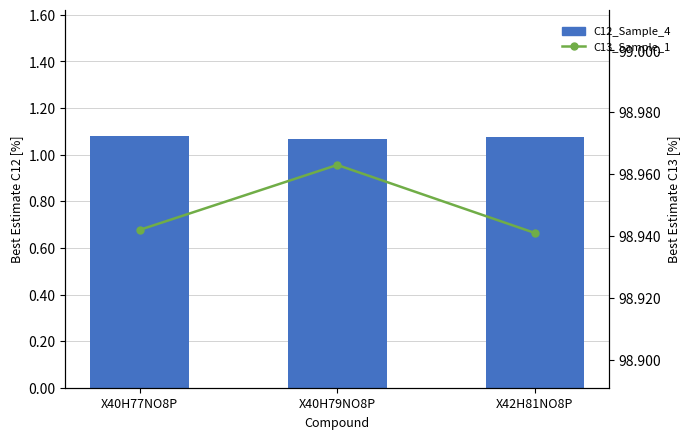

Reading left to right, transcribe all the data shown in this chart.

C12_Sample_4: 1.1	1.1	1.1
C13_Sample_1: 98.9	99.0	98.9